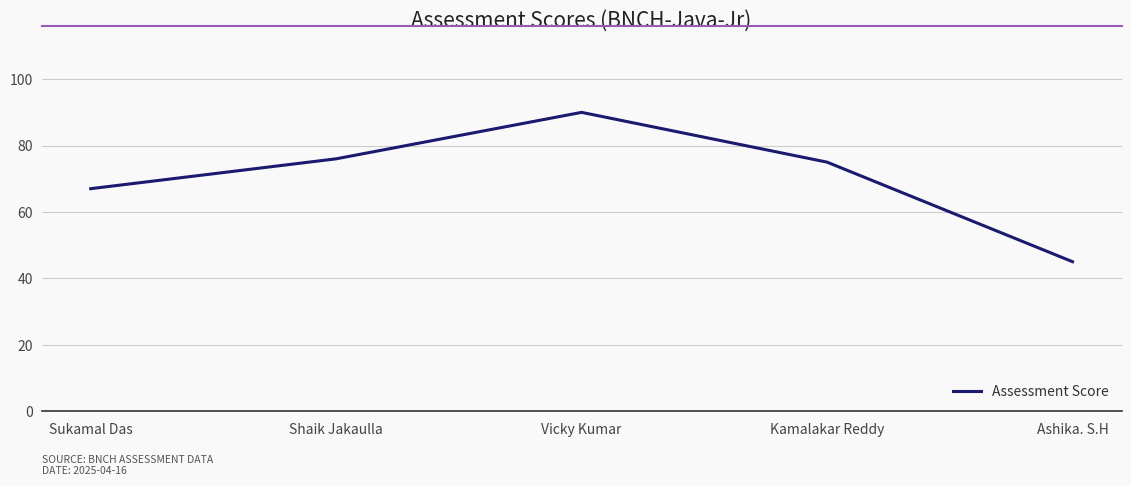

Which has a higher value, Sukamal Das or Ashika. S.H?

Sukamal Das